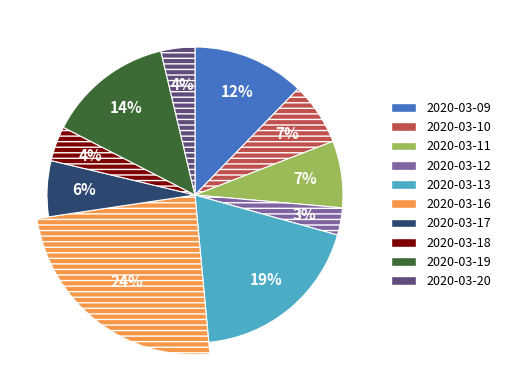

What is the ratio of the value at 2020-03-10 to the value at 2020-03-17?

1.1